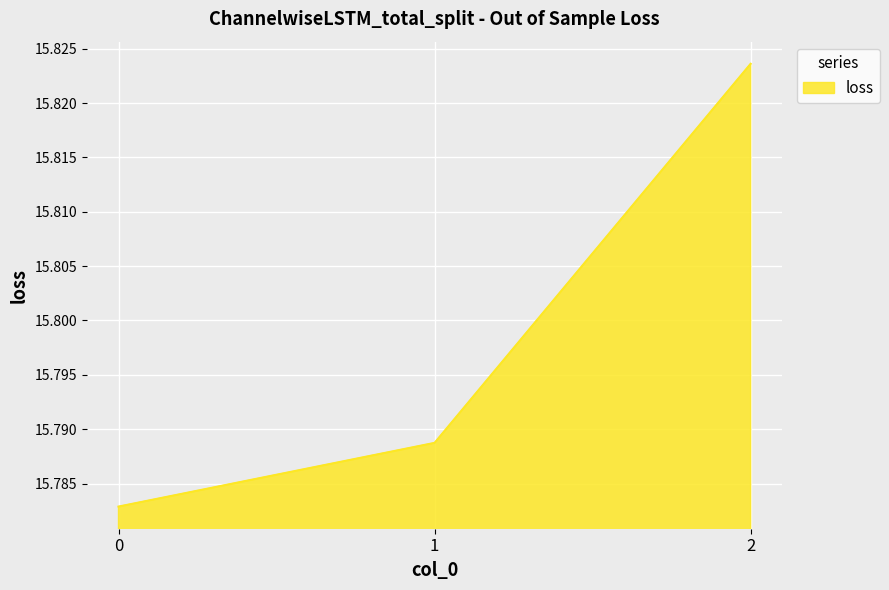

Rank the categories by value from lowest to highest.

0, 1, 2